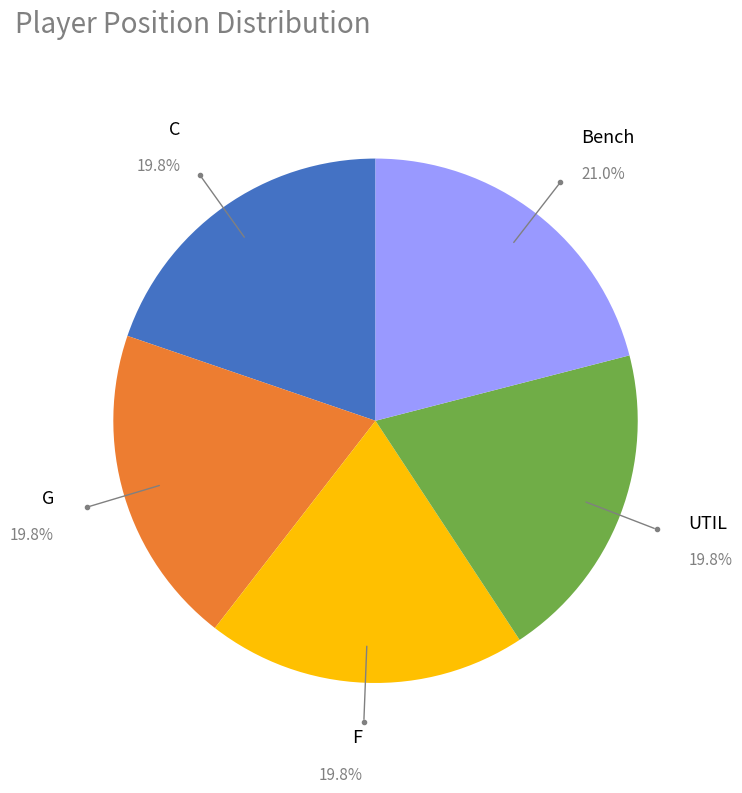

Is there a majority slice in this chart?

No